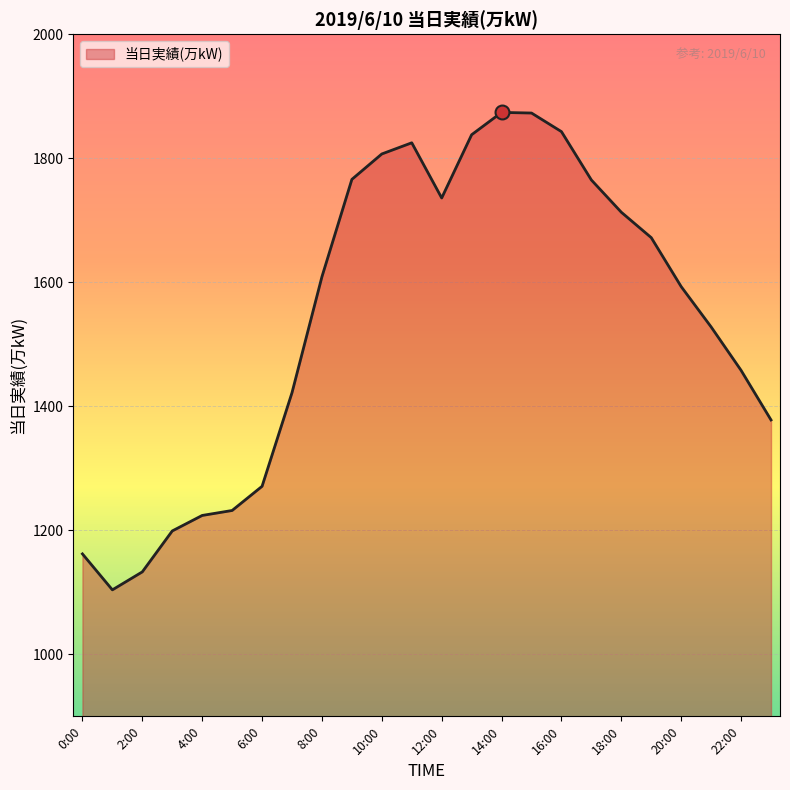

What is the minimum value shown in the chart?

1104